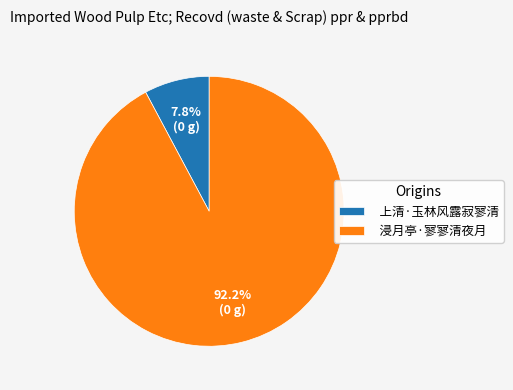

Do 浸月亭·寥寥清夜月 and 上清·玉林风露寂寥清 together represent more than half of the pie?

Yes